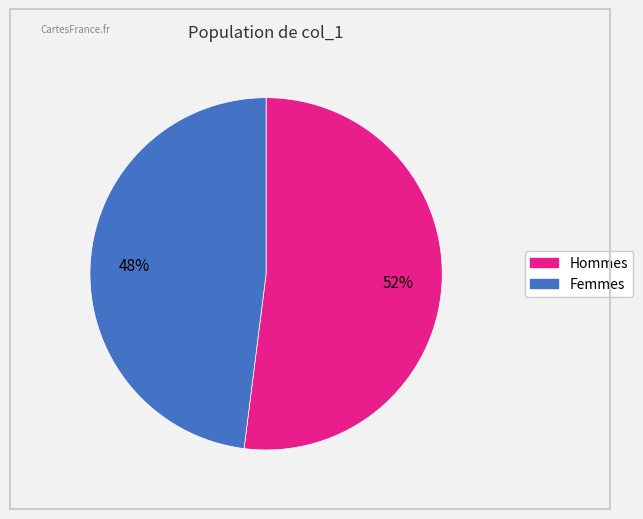

Is there a majority slice in this chart?

Yes